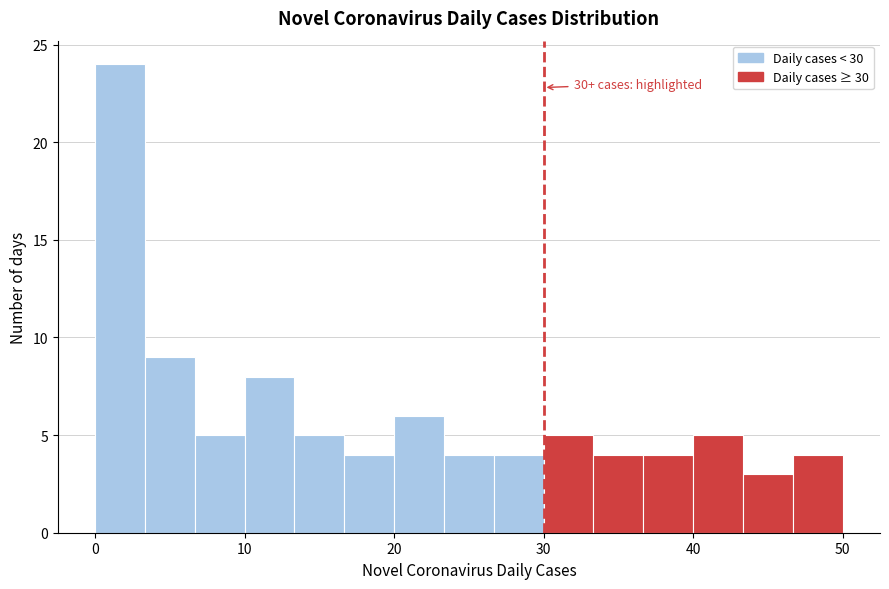

Read against the x-axis, roughly where is the centre of the tallest bar?

2